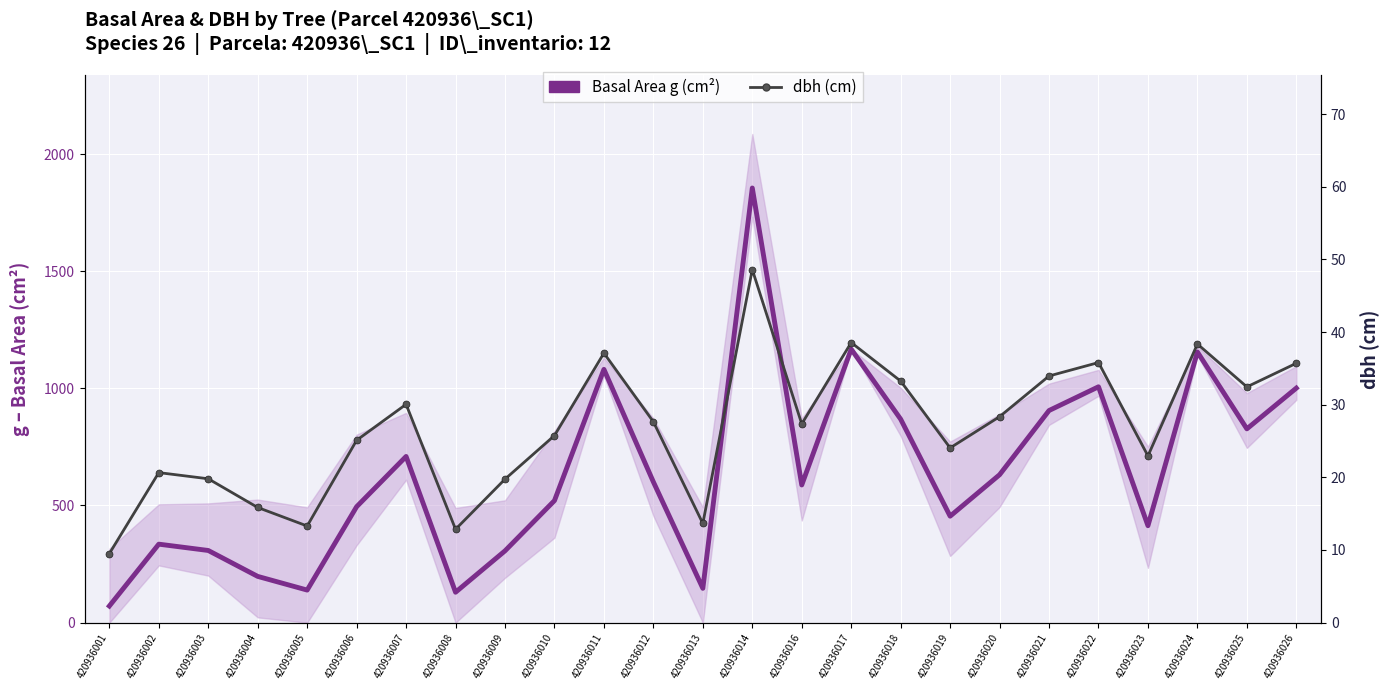

At which category does dbh (cm) reach its first local peak?

420936002